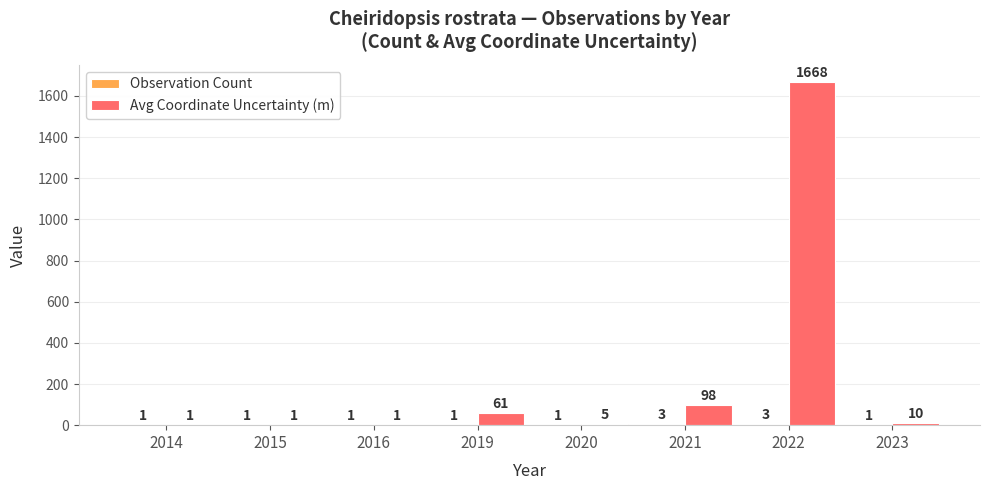

Is it true that Avg Coordinate Uncertainty (m) equals 1.0 at 2015?

True